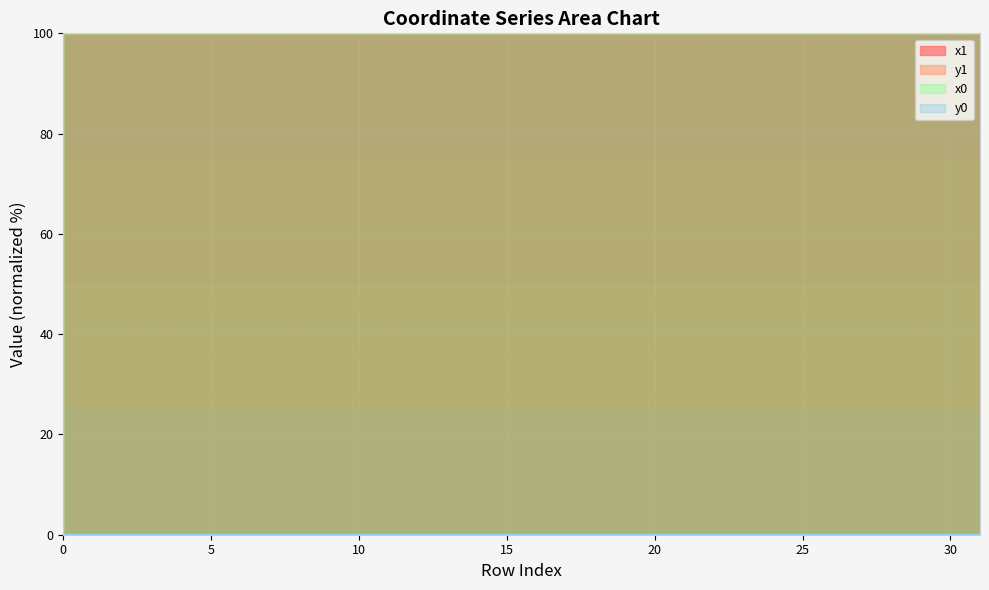

True or false: x0 has a value of 100.0 at 10.

True